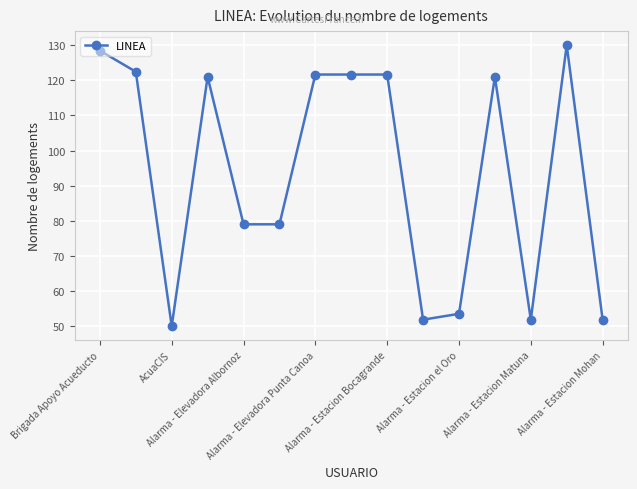

What is the greatest value displayed?

130.0